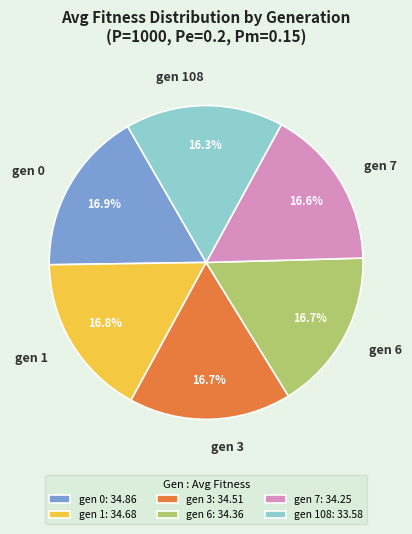

Between gen 108 and gen 0, which is larger?

gen 0